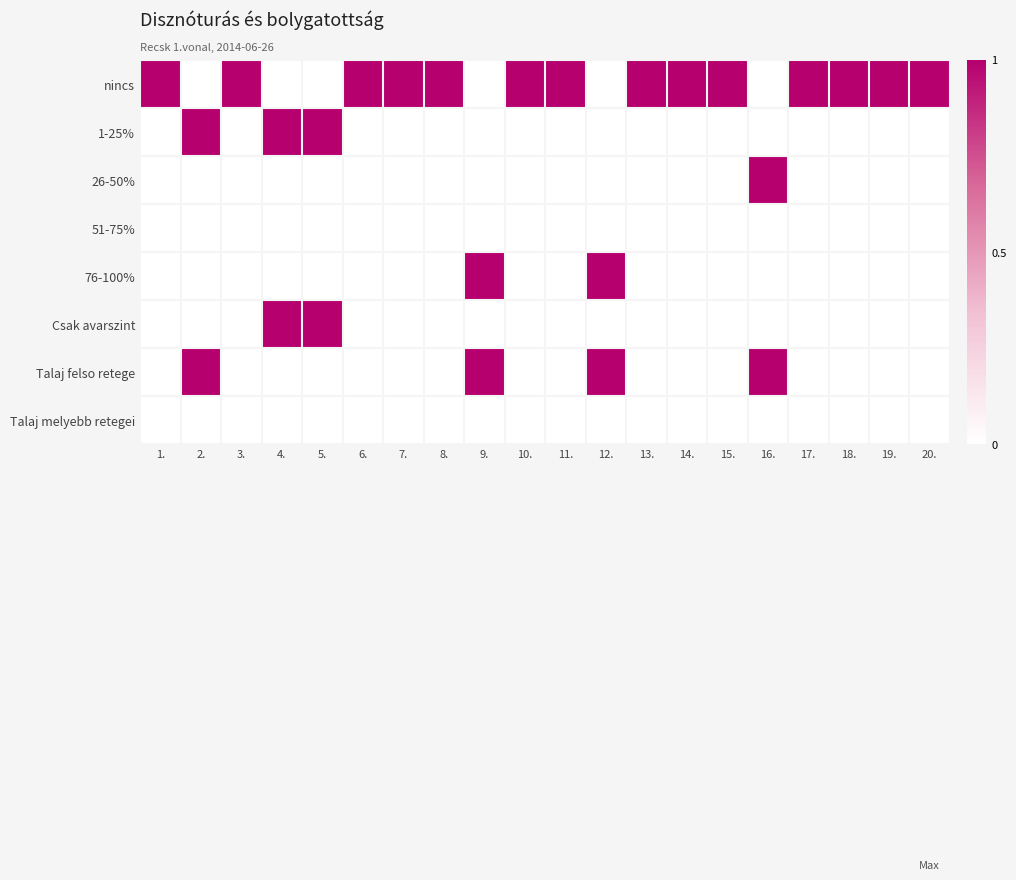

Which has a higher value, 3. or 5.?

3.